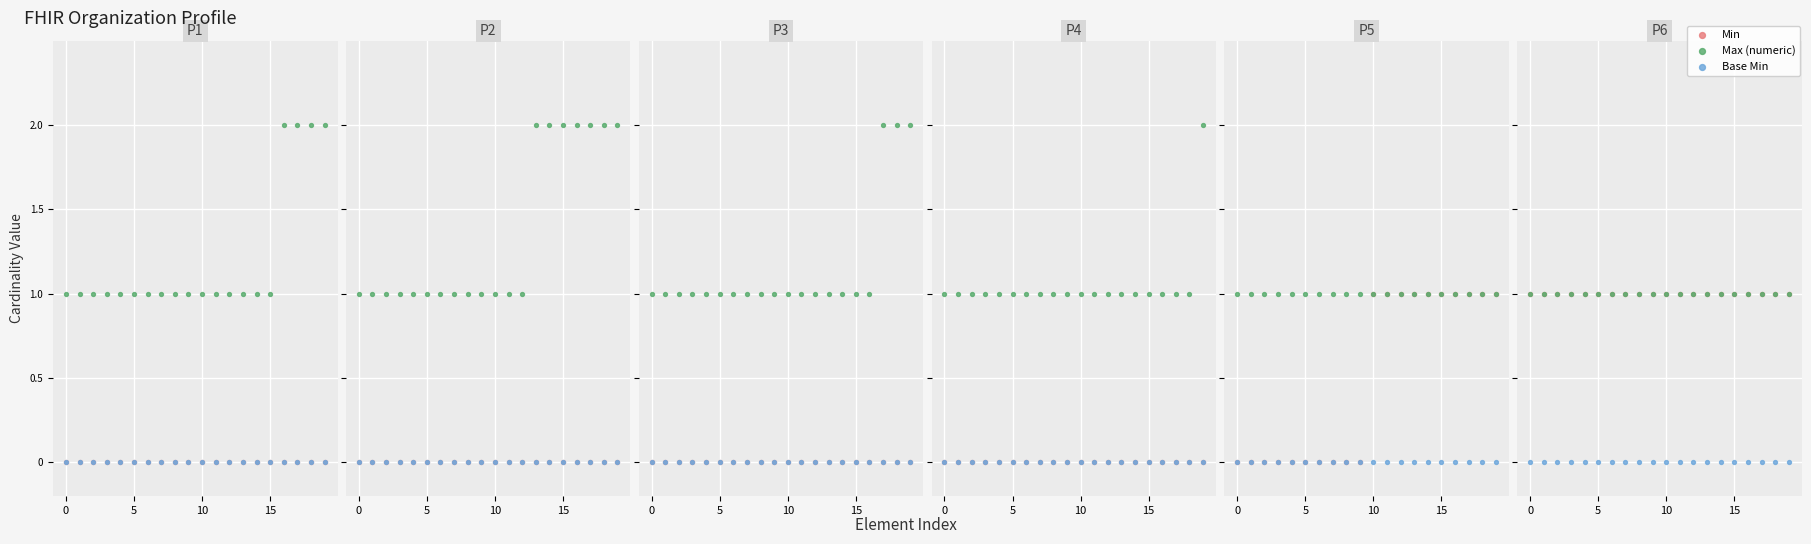

Which series has the largest Y range (max minus min)?

Min